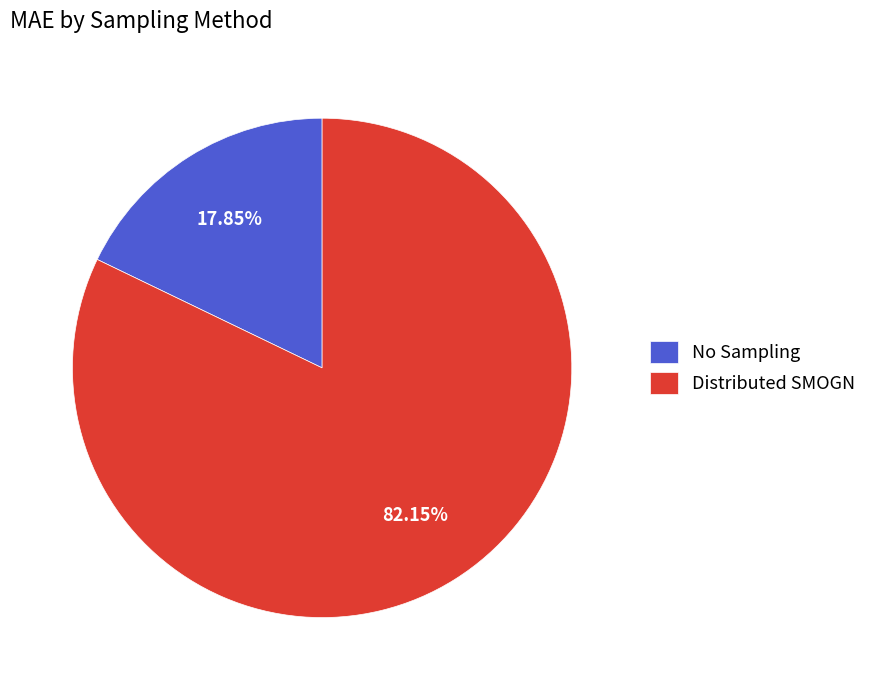

What percentage is the No Sampling slice, to the nearest percent?

18%